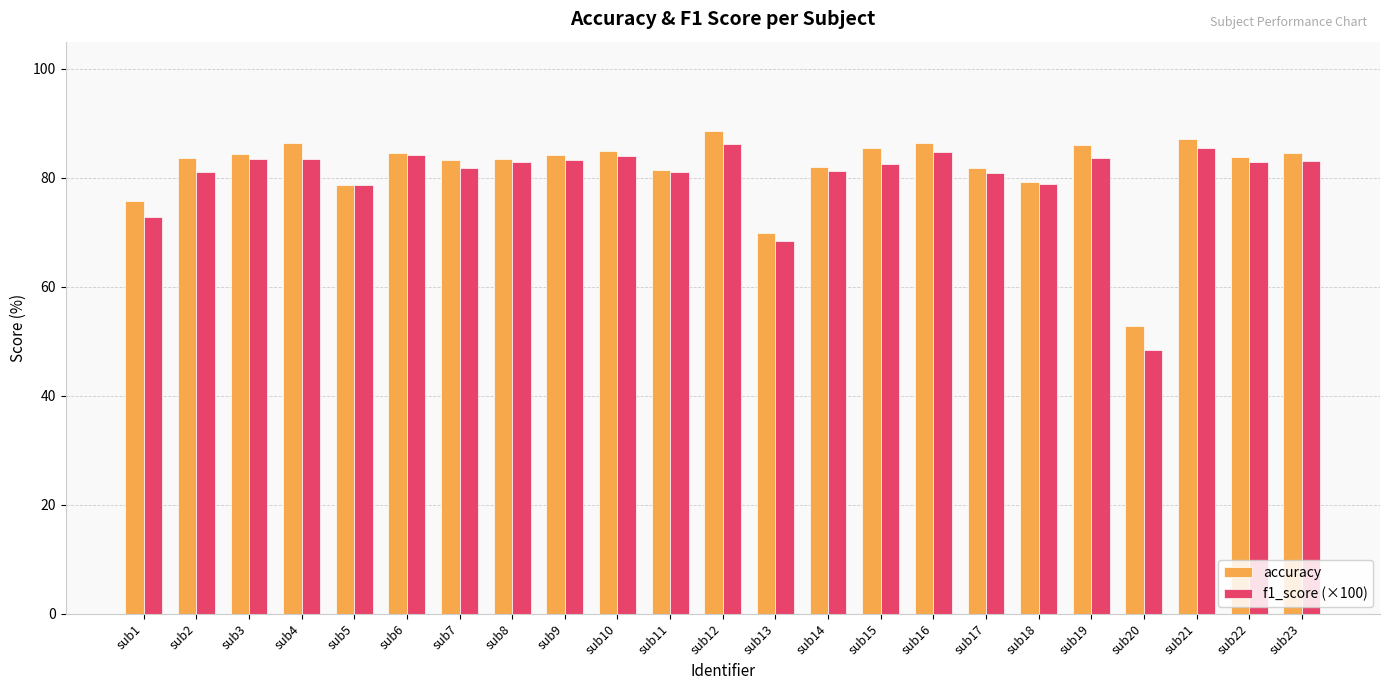

How many categories are shown in the chart?

23